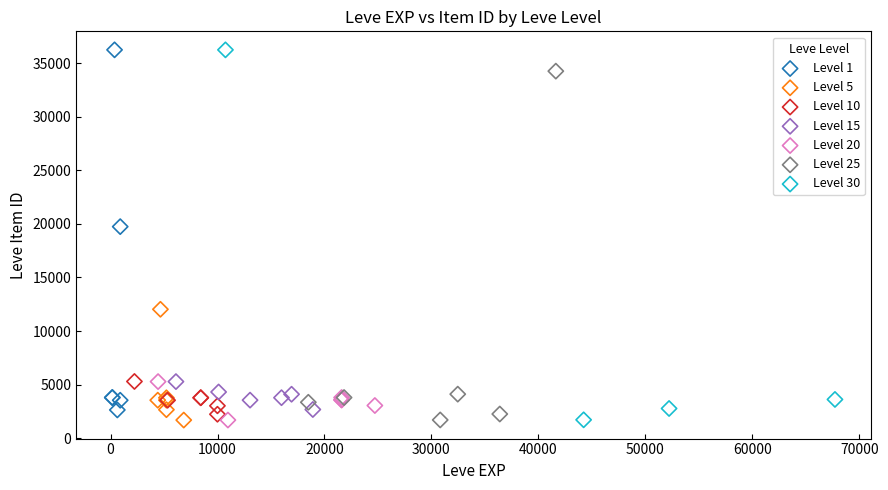

What are all the series names shown in the legend?

Level 1, Level 5, Level 10, Level 15, Level 20, Level 25, Level 30